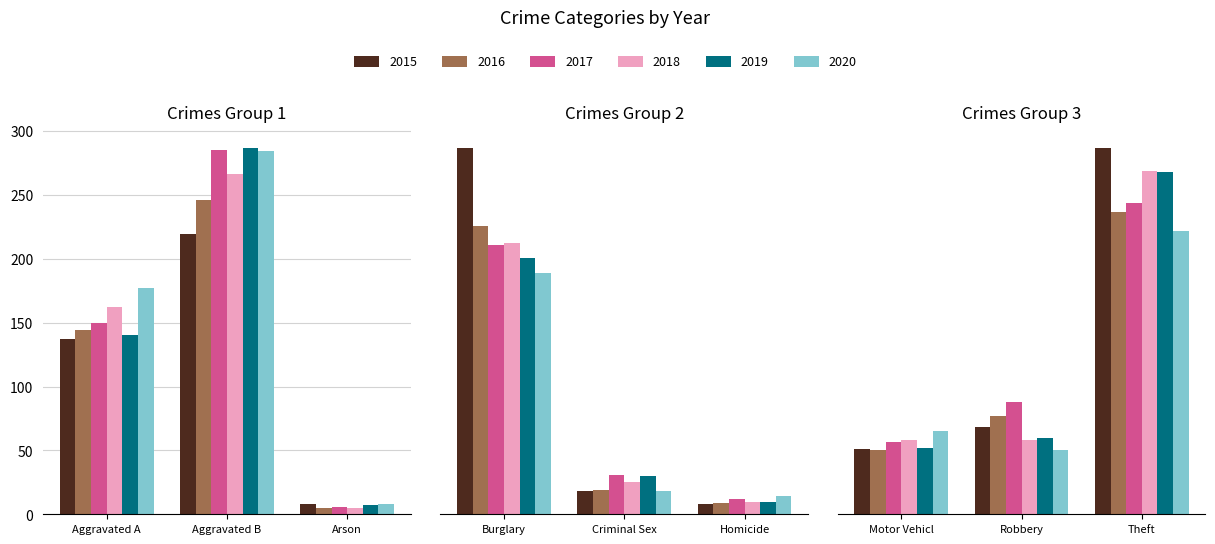

What is the label of the 4th bar from the right?

Homicide